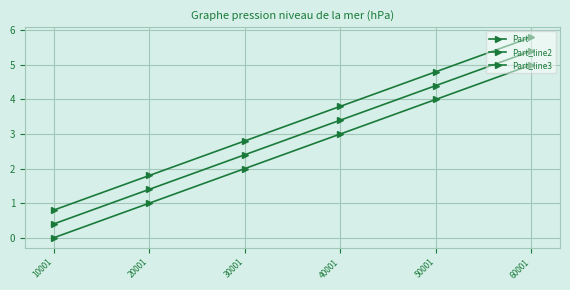

How many values in the Part_line3 series exceed 3?

3